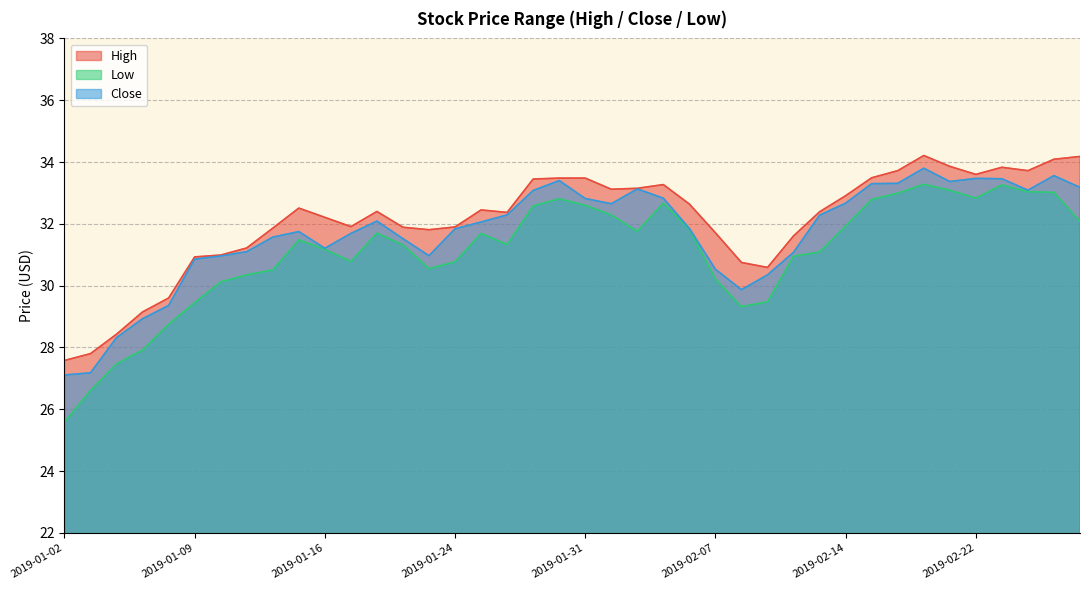

Does the chart have visible grid lines?

Yes